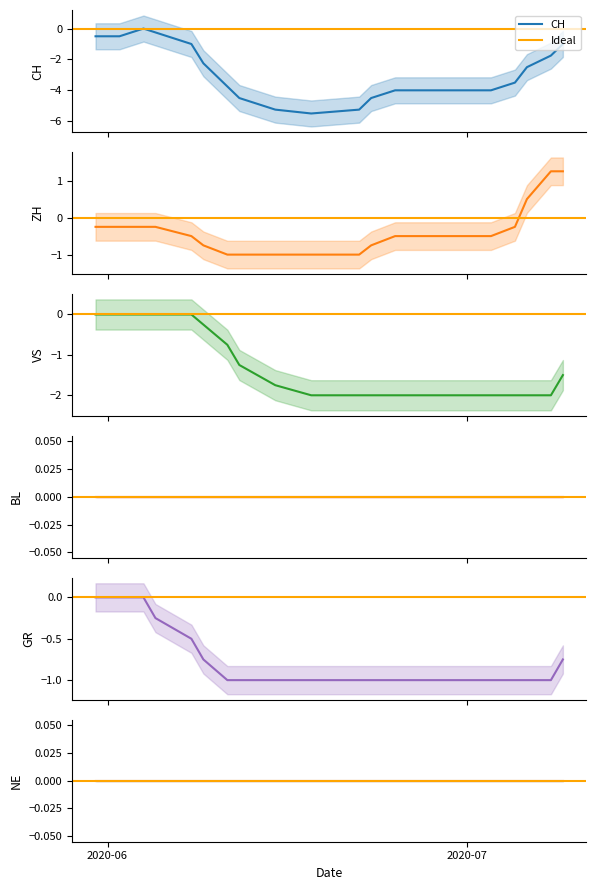

Which category has the highest value in the CH series?

2020-06-04